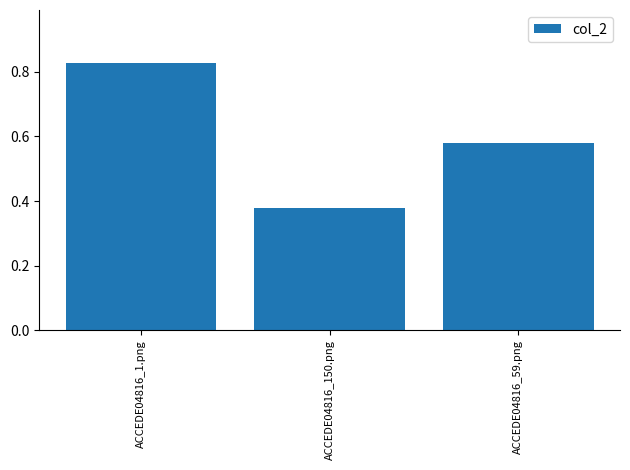

List the labels in order of value, smallest first.

ACCEDE04816_150.png, ACCEDE04816_59.png, ACCEDE04816_1.png